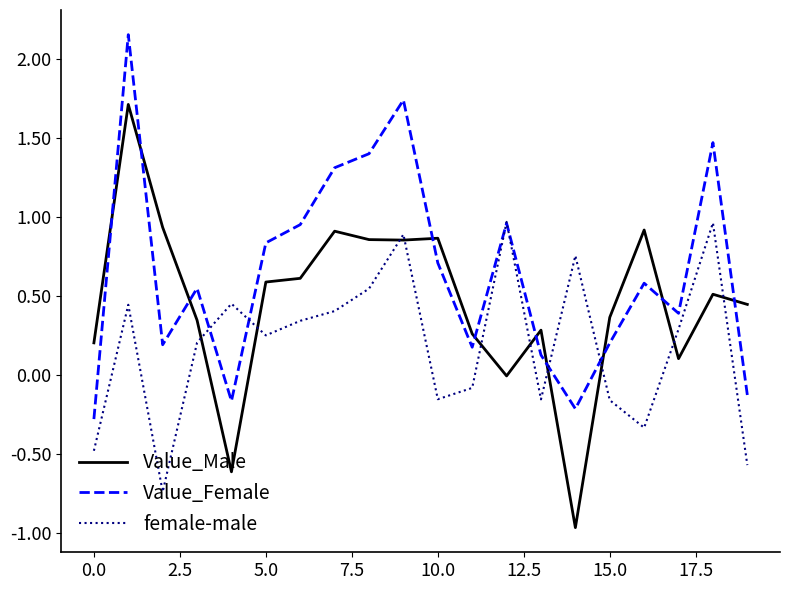

Which series has the largest range (max minus min)?

Value_Male